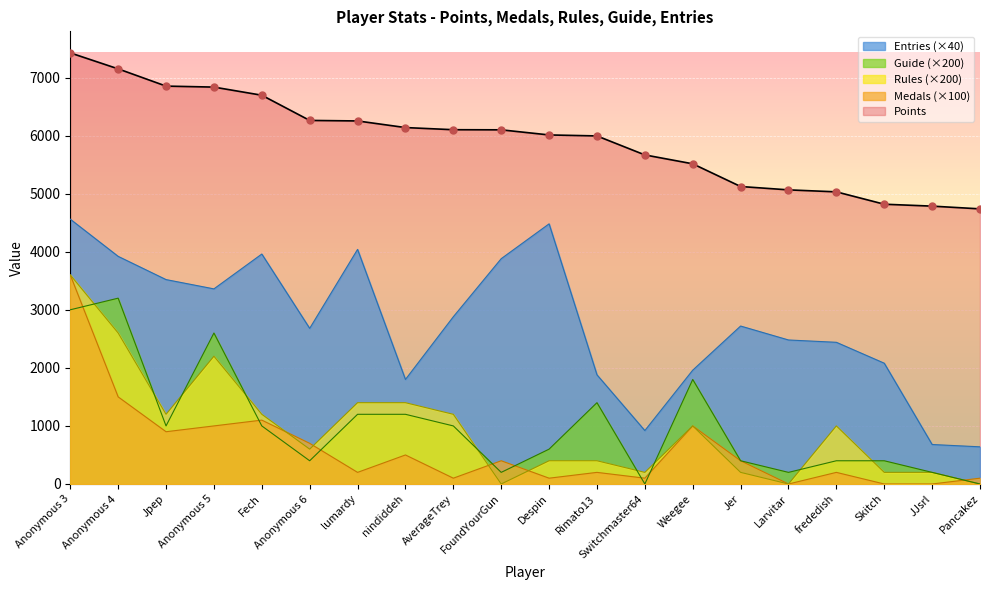

Which series has the largest Y range (max minus min)?

Entries